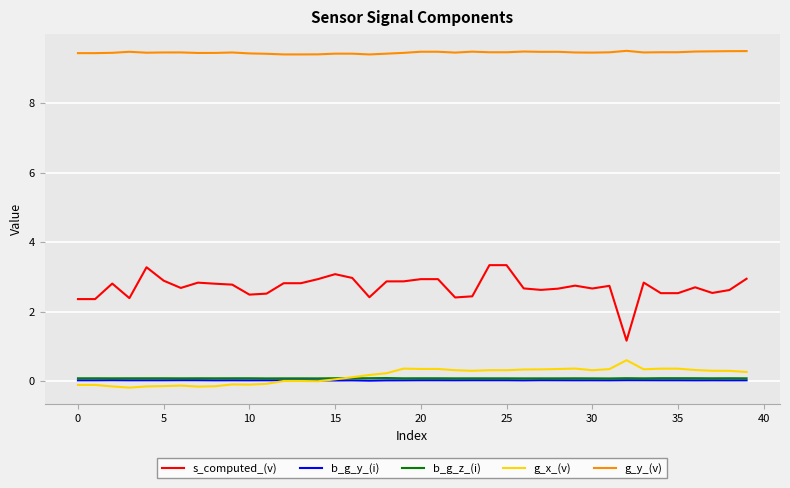

True or false: b_g_z_(i) and b_g_y_(i) cross at least once.

False